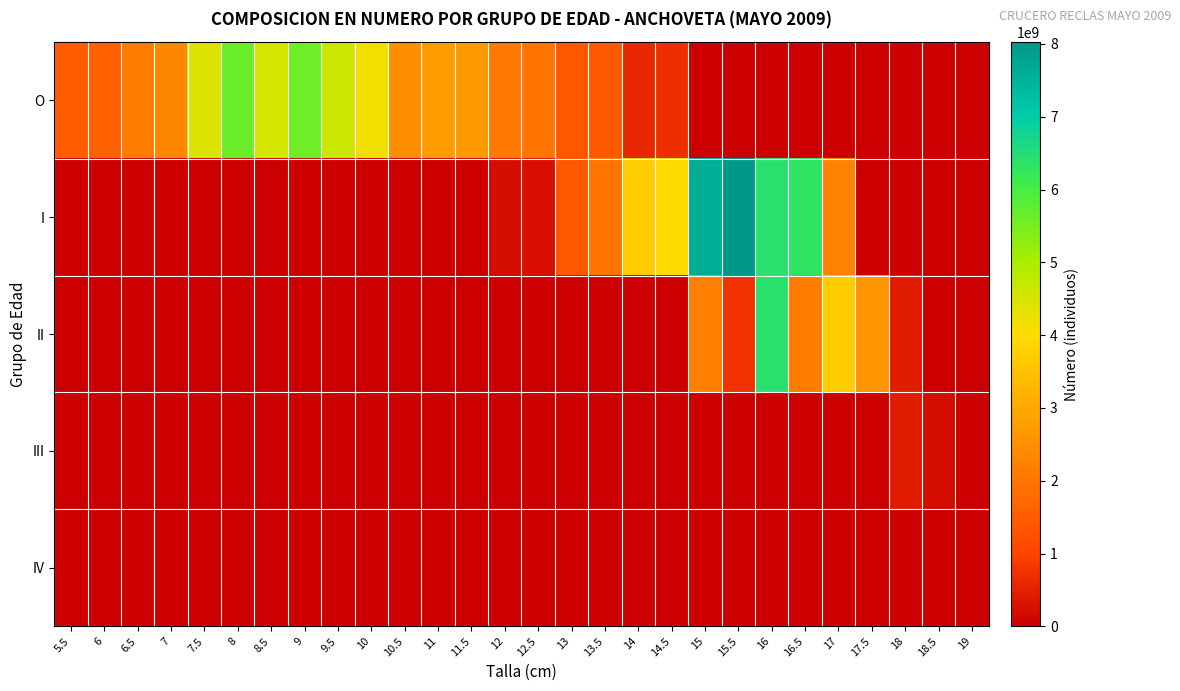

Which label corresponds to the largest value in the chart?

15.5